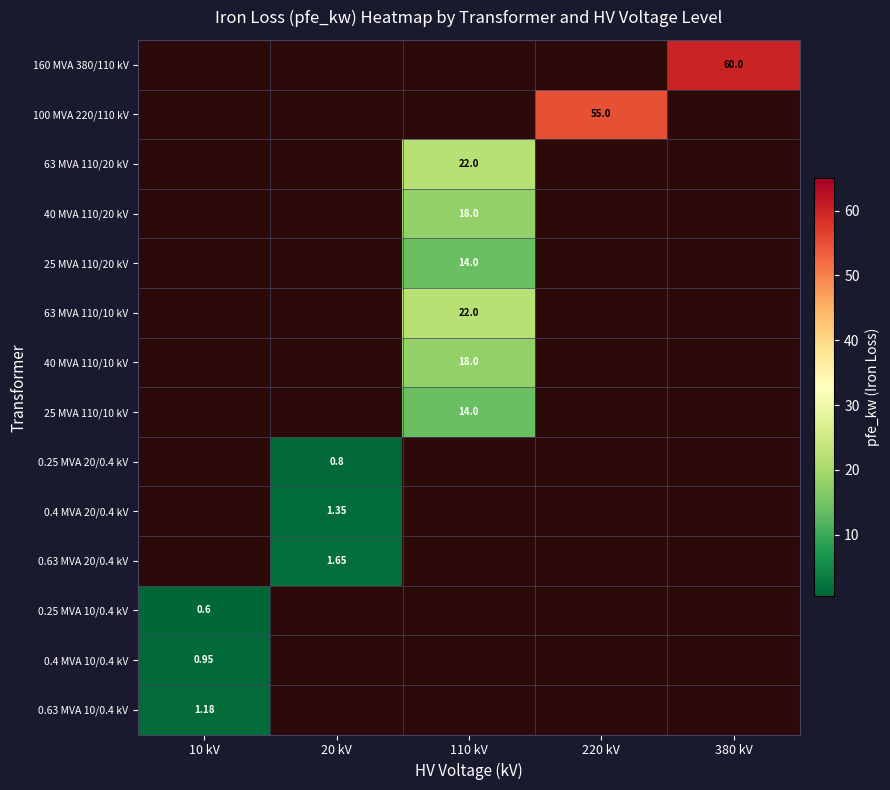

What is the total value across all series at 20 kV?

3.8